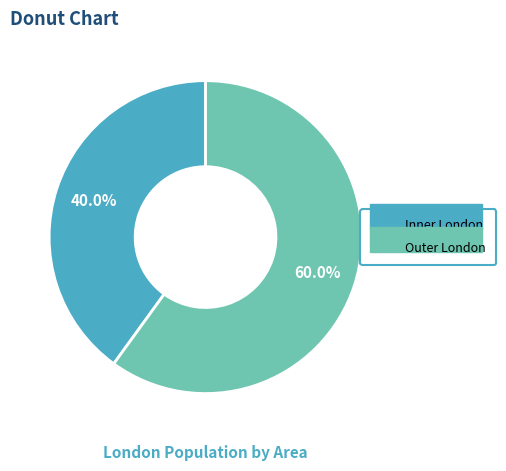

What is the smallest slice in the pie chart?

Inner London